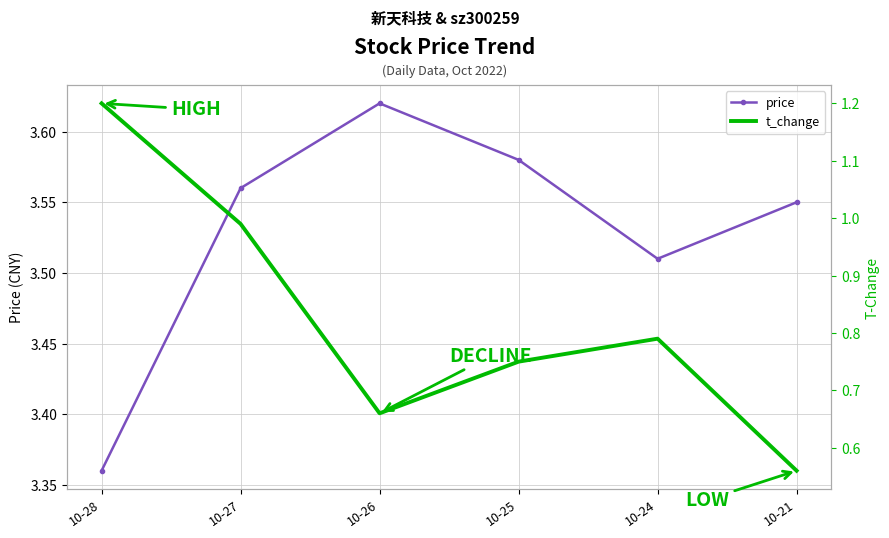

The price series shows 5.6 at 10-28. True or false?

False